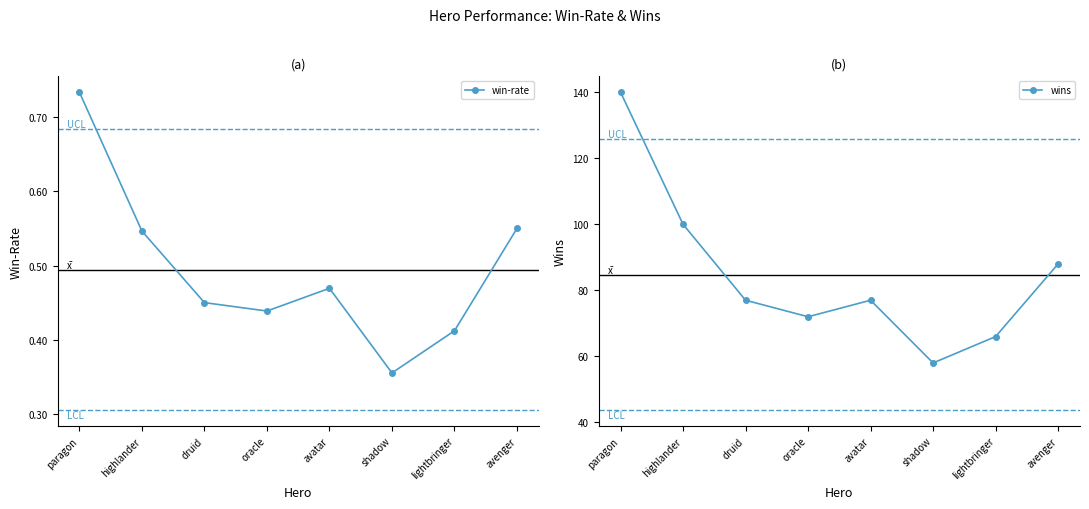

Does the chart have visible grid lines?

No